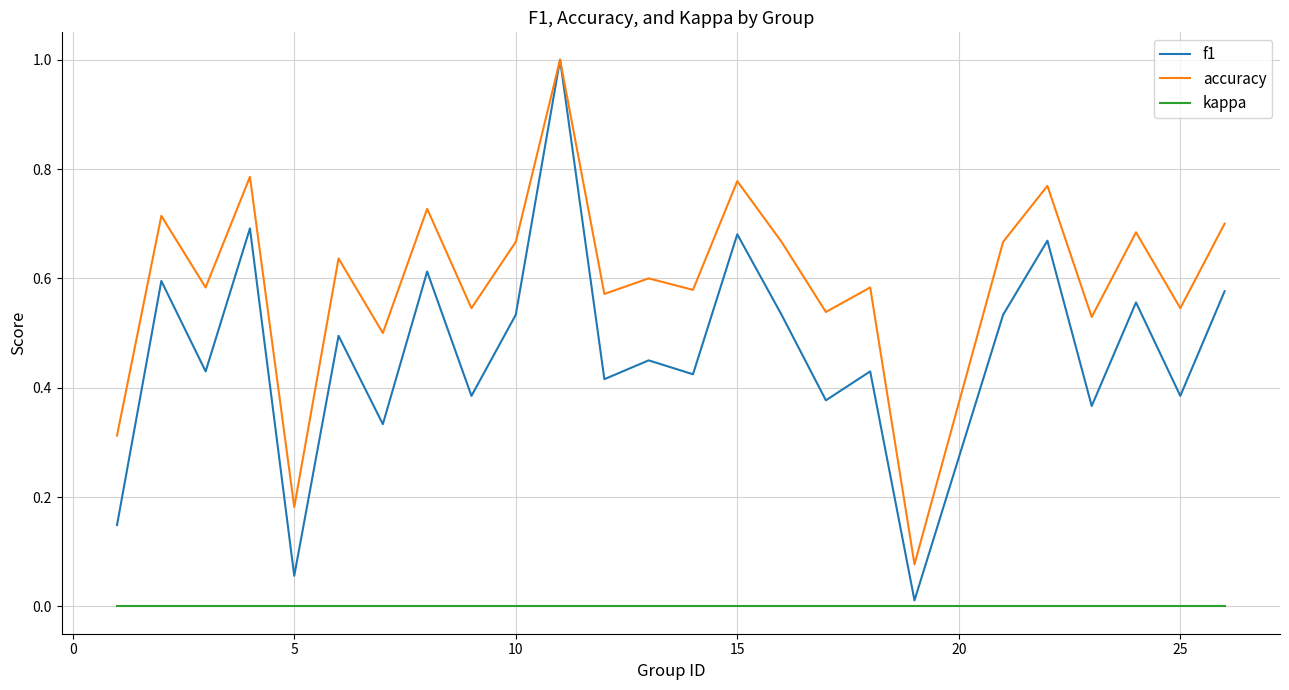

Which series has the largest range (max minus min)?

f1